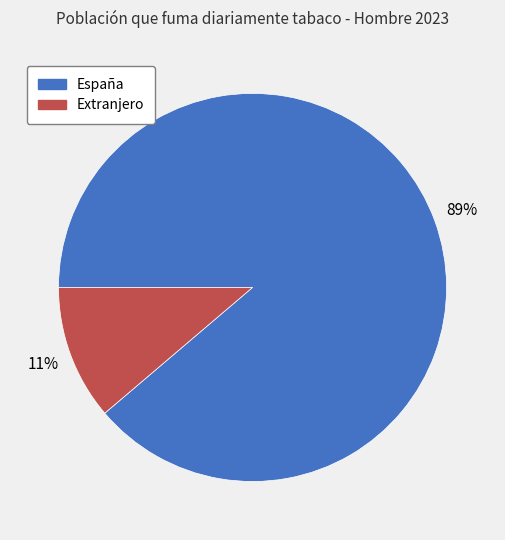

How many slices are in this pie chart?

2